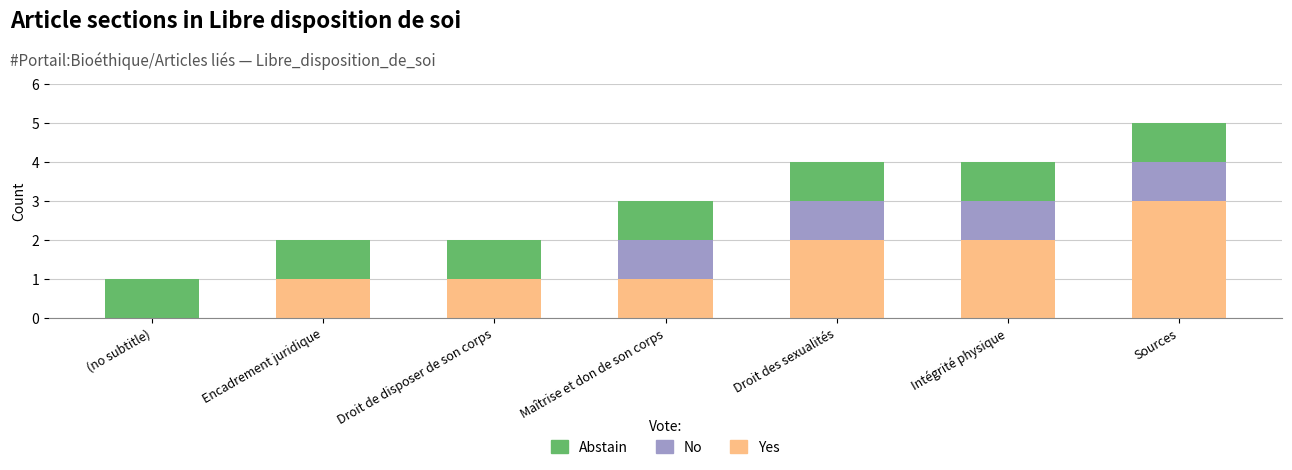

At which category is the sum across all series the highest?

Sources